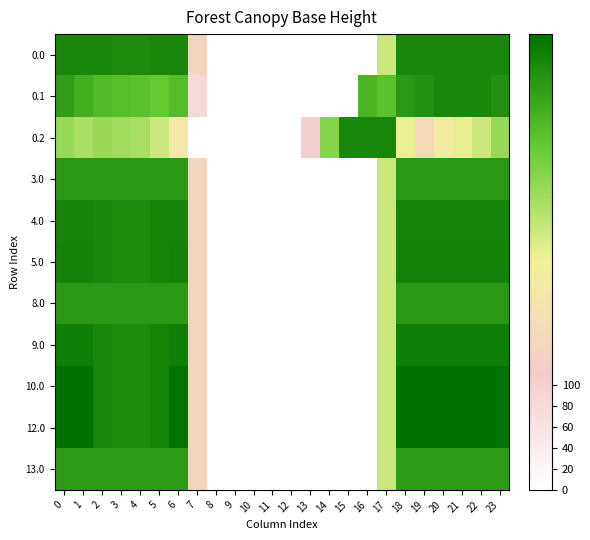

At how many categories does at least one series exceed 37?

19